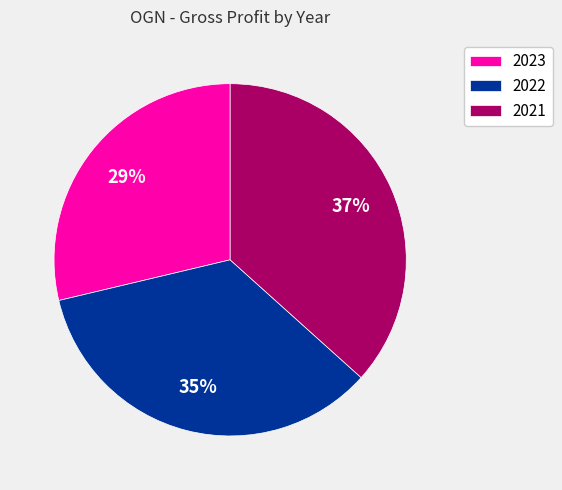

Count the number of slices in the pie.

3